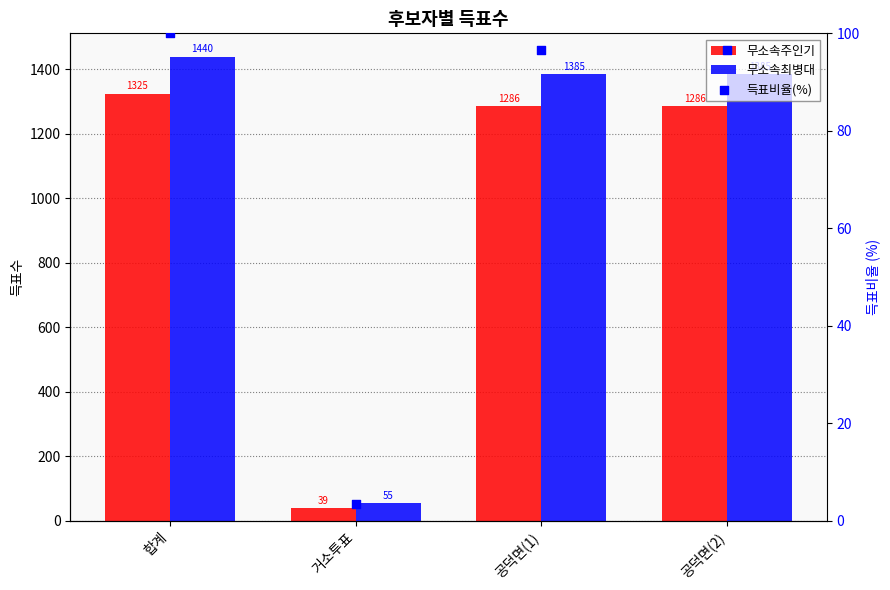

At how many categories does at least one series exceed 156?

3